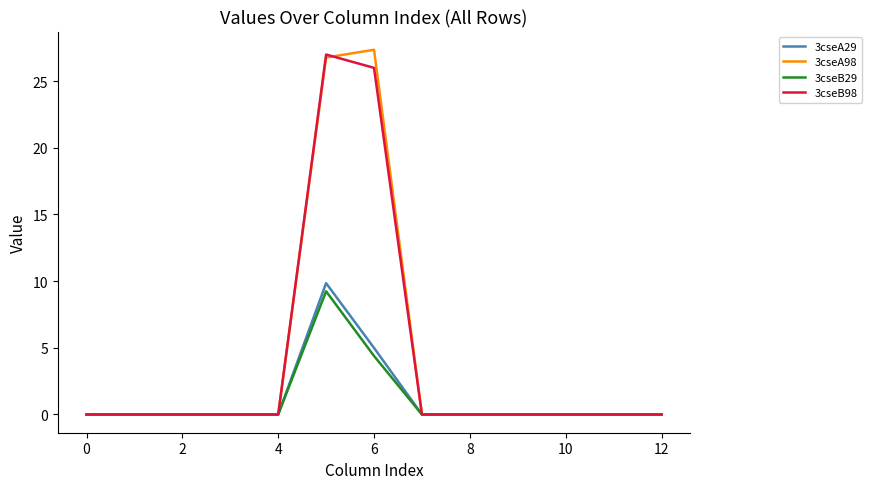

Which series changed the most between 6 and 10?

3cseA98